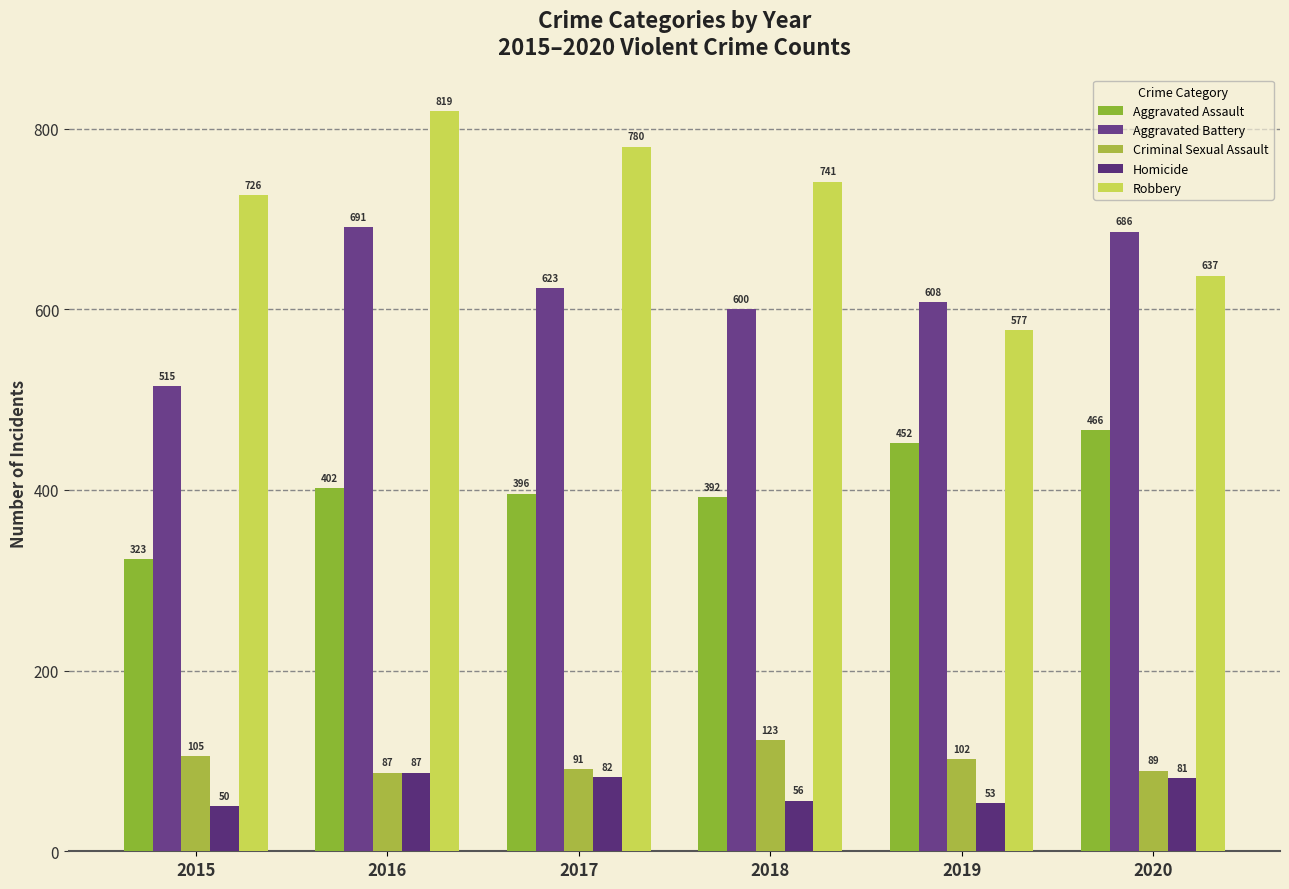

What is the sum of all Homicide values?

409